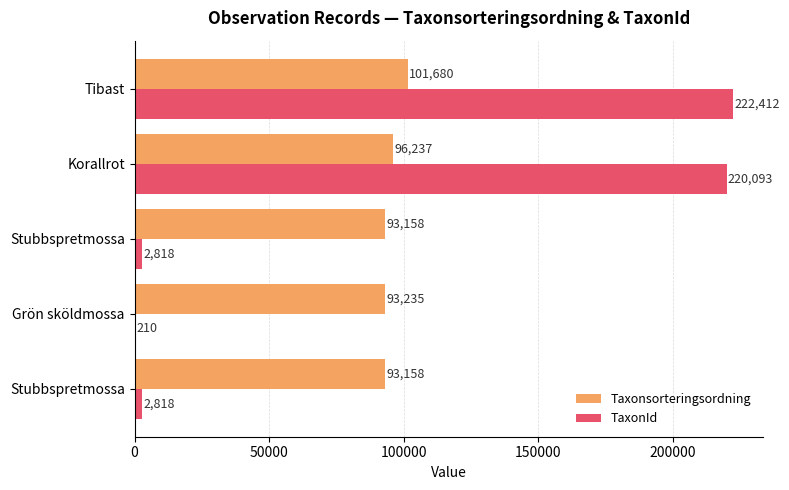

Count the number of data series in this chart.

2